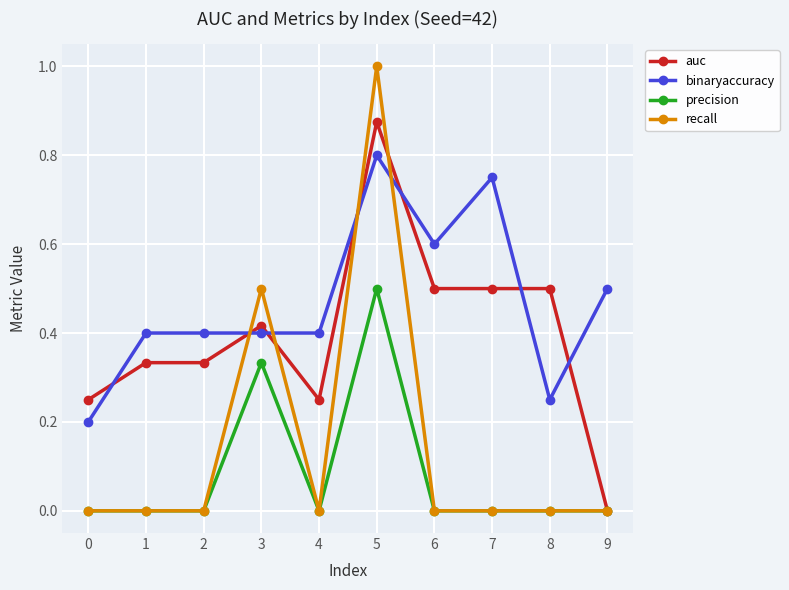

What is the total value across all series at 4?

0.7